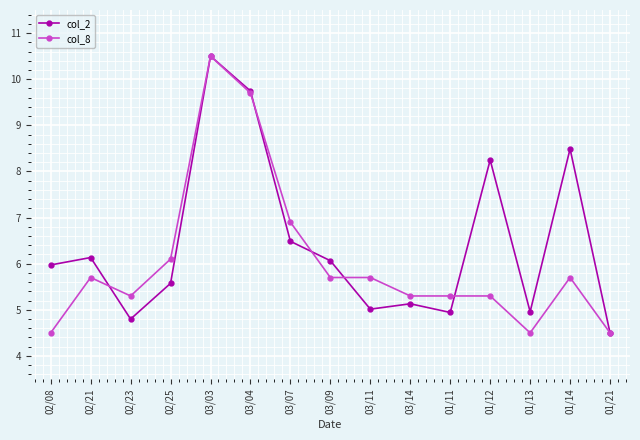

True or false: col_2 has more than 0 points higher than both neighbors.

True